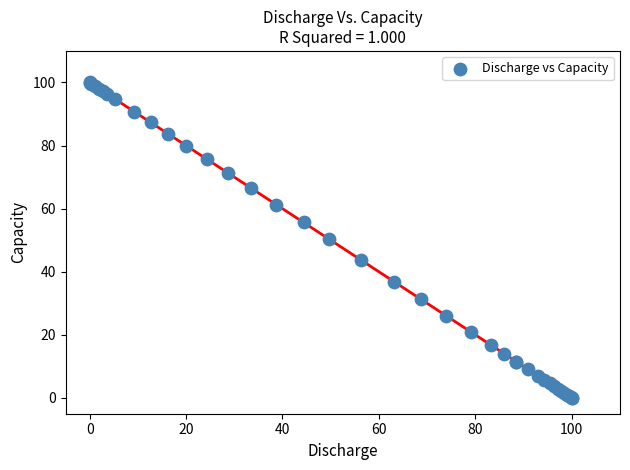

What Y value in the scatter plot is closest to 49?

50.3